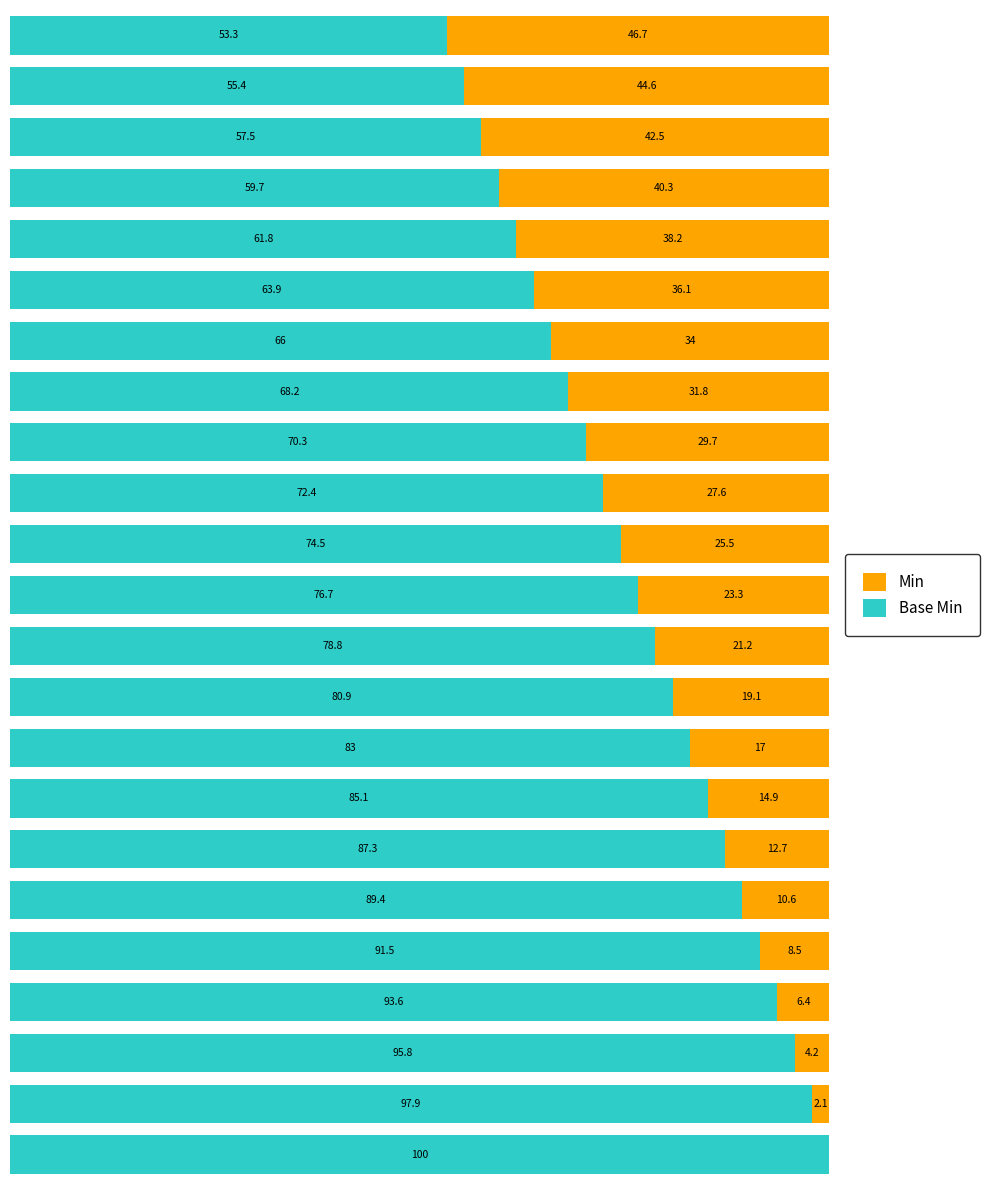

What are all the series names shown in the legend?

Min, Base Min